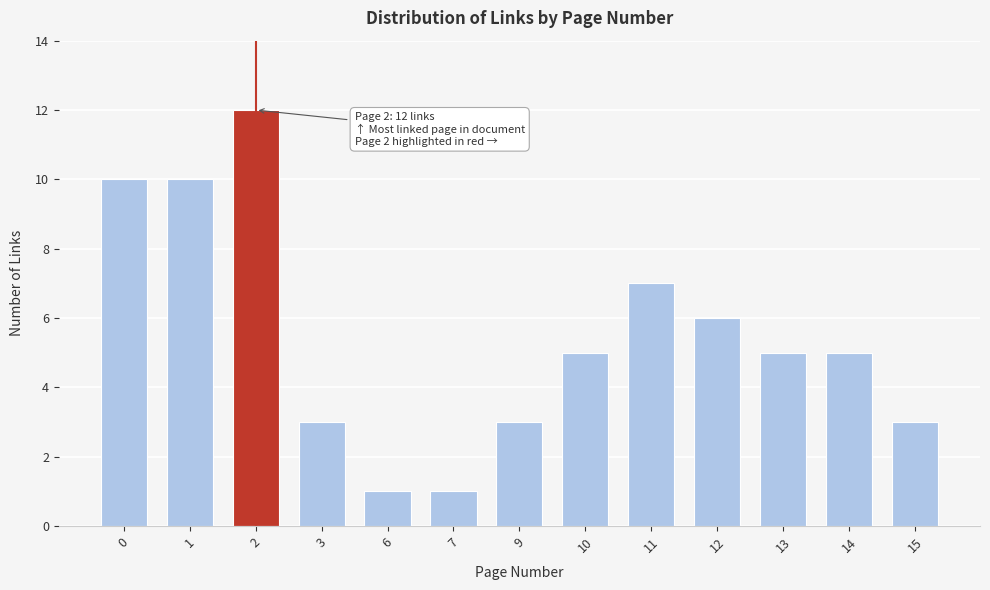

Reading left to right, list all the values displayed in this chart.

0=10	1=10	2=12	3=3	6=1	7=1	9=3	10=5	11=7	12=6	13=5	14=5	15=3